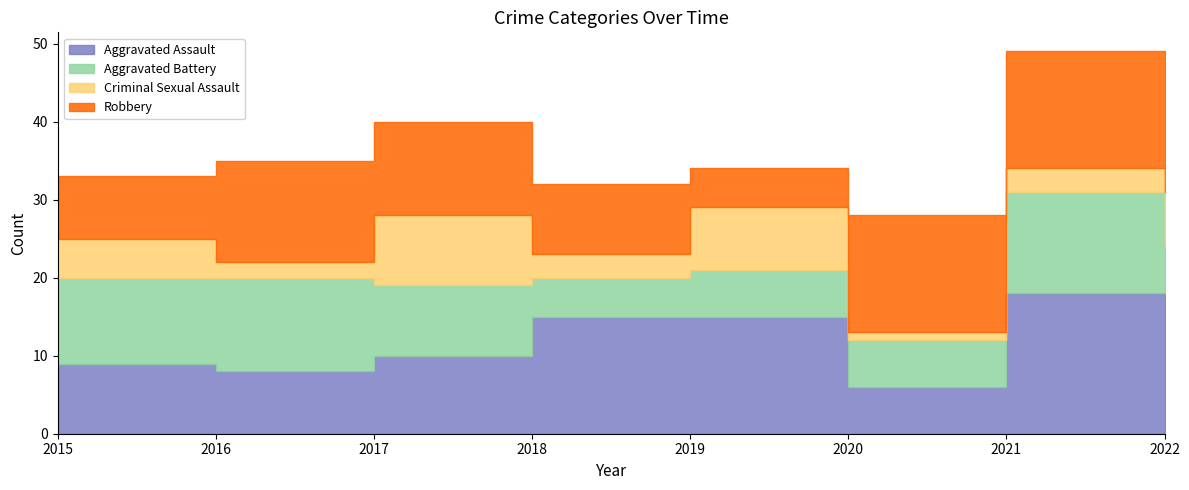

At 2019, list the series in order from largest to smallest.

Aggravated Assault, Criminal Sexual Assault, Aggravated Battery, Robbery